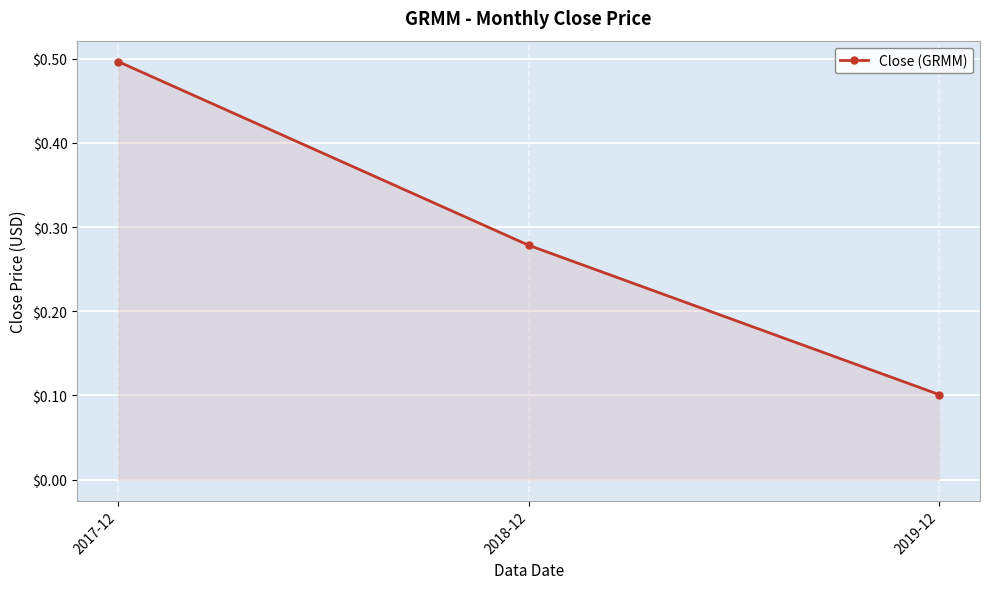

Which label corresponds to the largest value in the chart?

2017-12